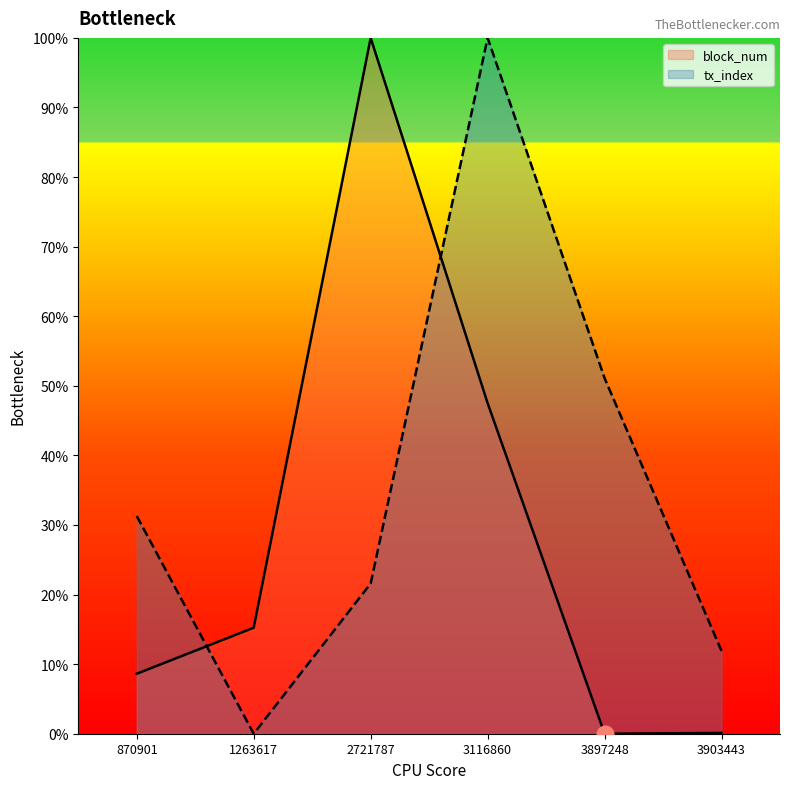

What is the greatest value displayed?

100.0